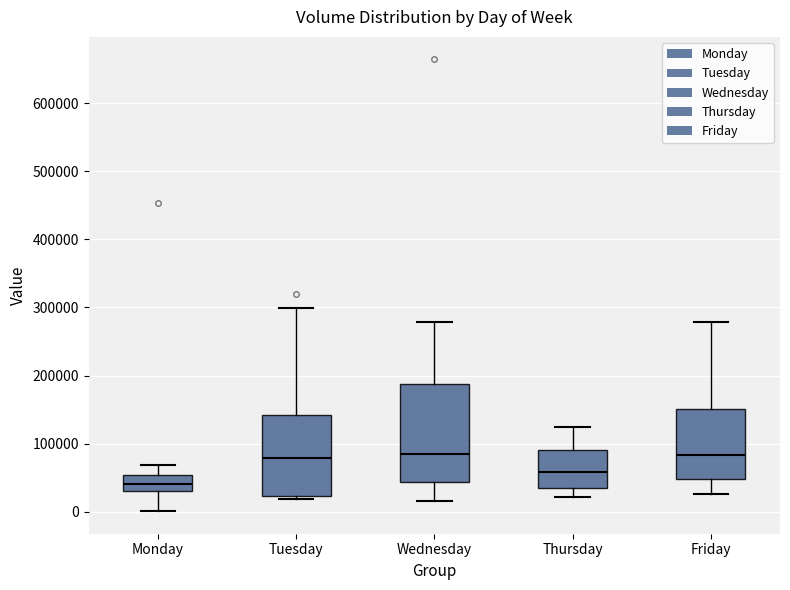

Reading left to right, read every box against the y-axis: the position of its median line, the range the box covers, and the ends of its whiskers. The values are not printed on the chart, so give them approximately, as read against the axis.

Monday: median 40000, box 30000 to 50000, whiskers 0 to 70000
Tuesday: median 80000, box 20000 to 140000, whiskers 20000 (just below the box's lower edge) to 300000
Wednesday: median 80000, box 40000 to 190000, whiskers 20000 to 280000
Thursday: median 60000, box 40000 to 90000, whiskers 20000 to 130000
Friday: median 80000, box 50000 to 150000, whiskers 30000 to 280000